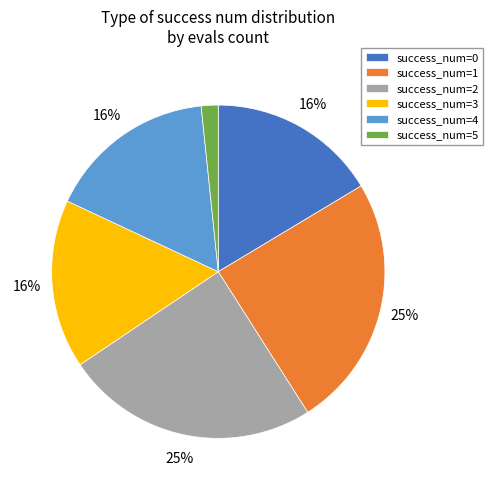

Do success_num=0 and success_num=1 together represent more than half of the pie?

No